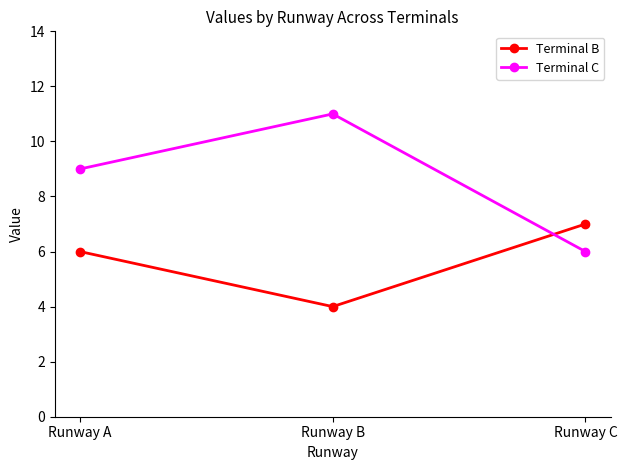

Does the chart display data point markers on the line(s)?

Yes